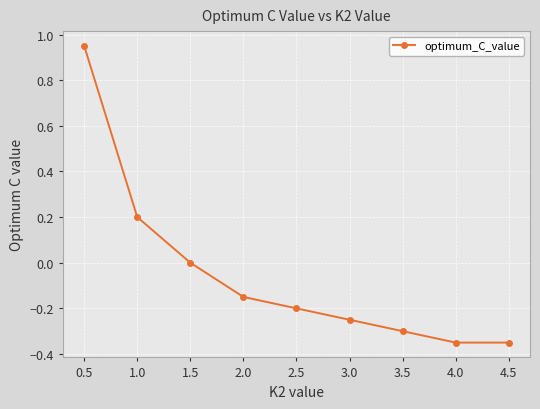

True or false: the data has more than 1 interior local peaks.

False